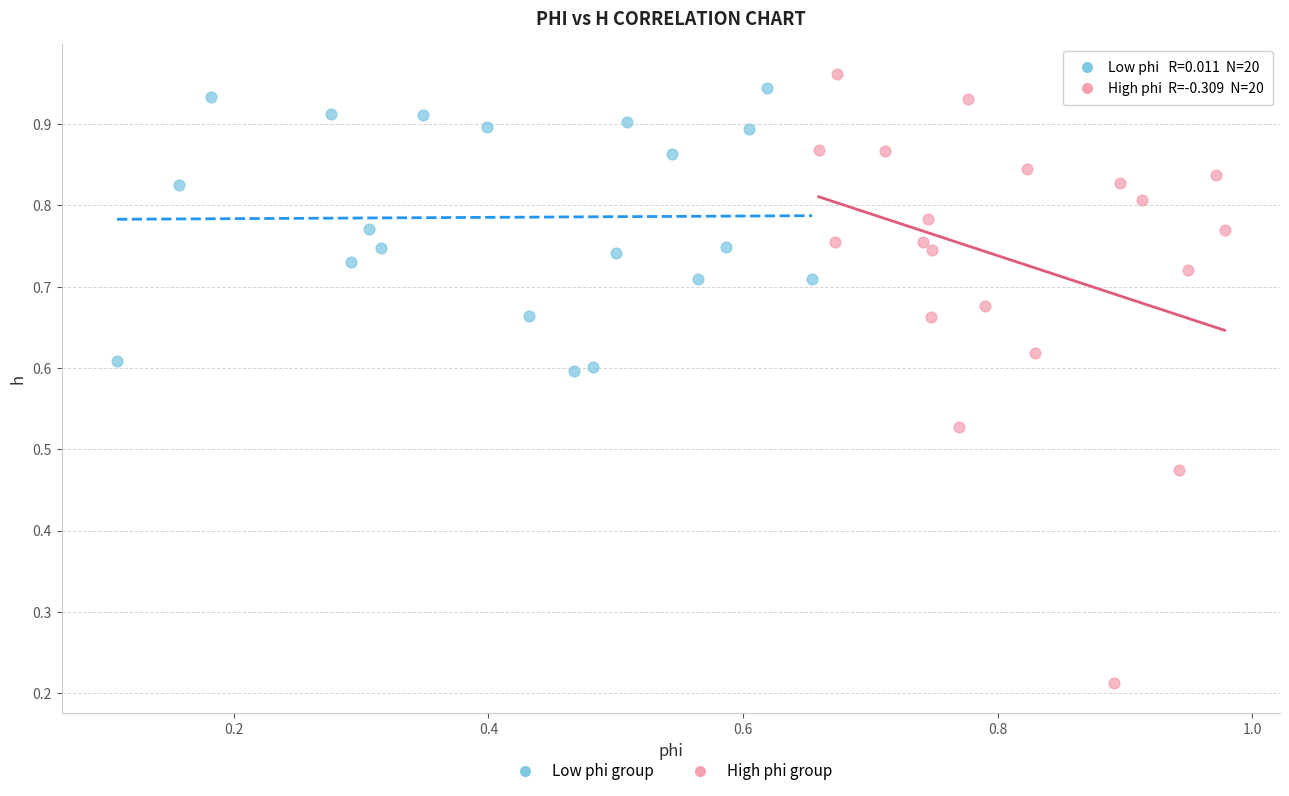

Which series contains the highest Y value?

High phi group